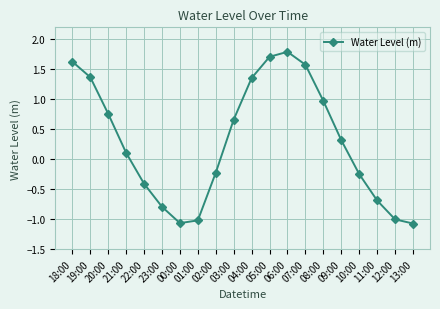

Where is the first local minimum?

00:00